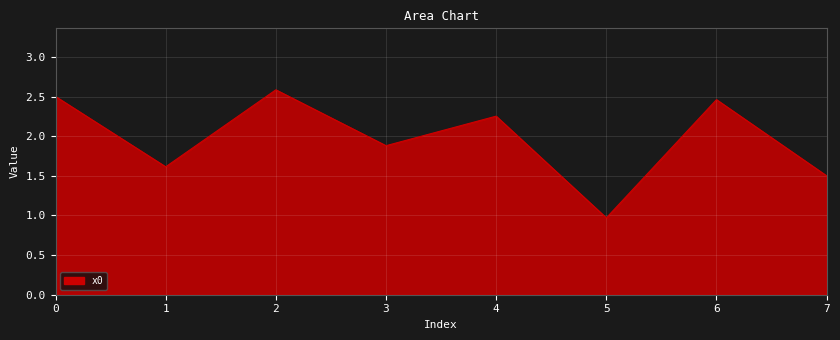

Which category has the lowest value across all series?

5